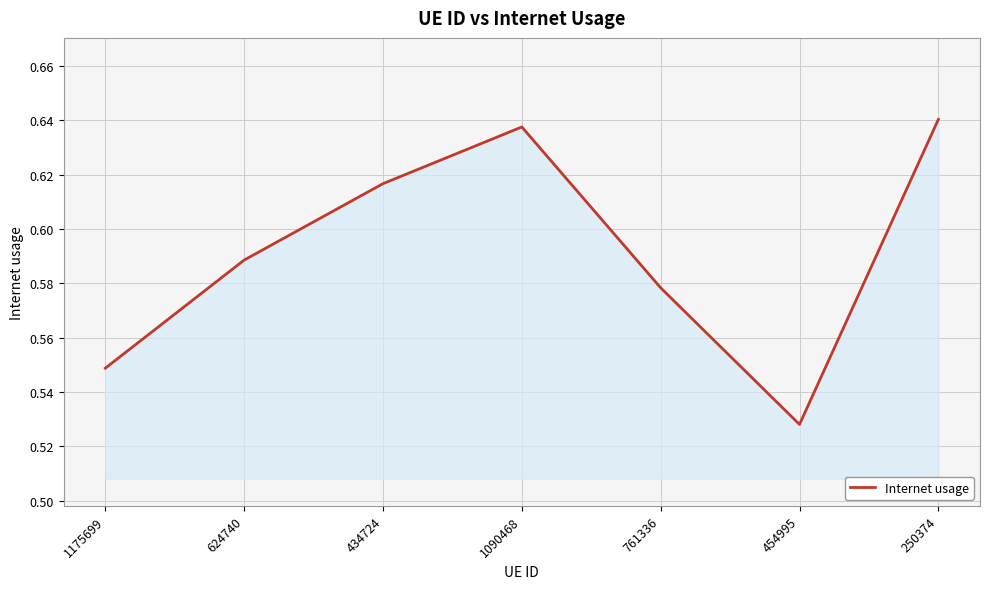

How many values are between 0 and 1?

7